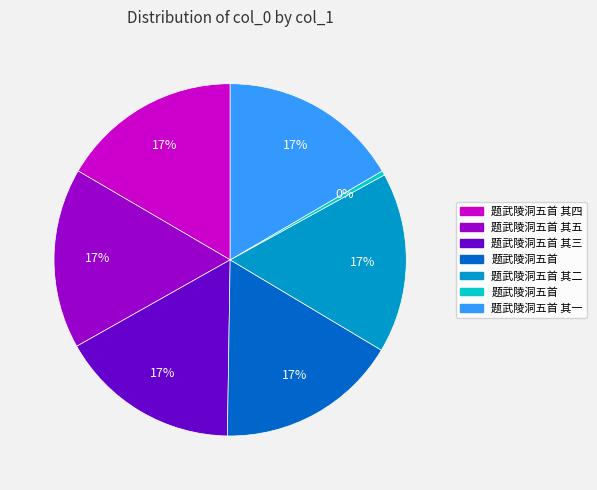

Is there a majority slice in this chart?

No